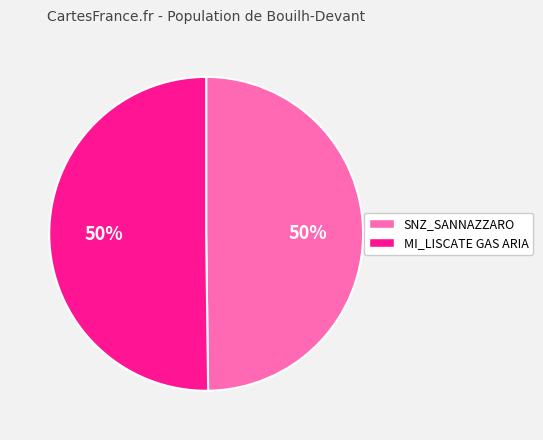

To the nearest percent, what is the average slice percentage?

50%